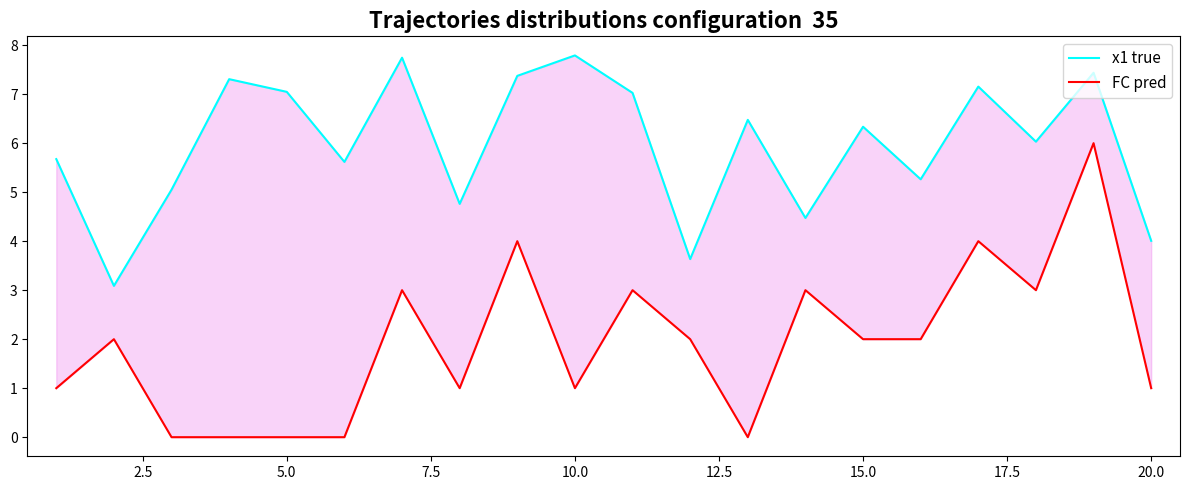

True or false: x1 true and FC pred intersect in this chart.

False